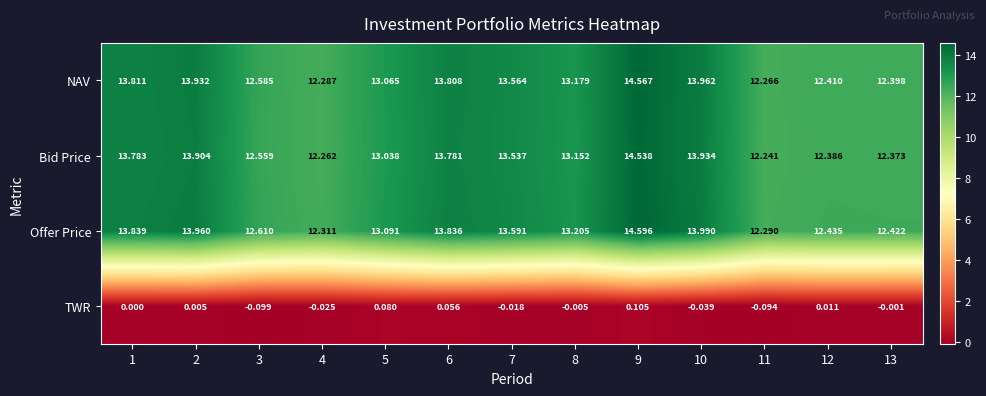

Between 3 and 11, which series saw the biggest shift?

Offer Price